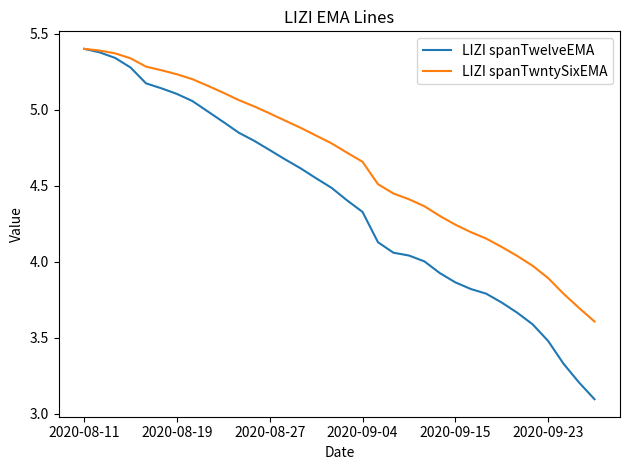

Which series has the widest spread of values?

LIZI spanTwelveEMA